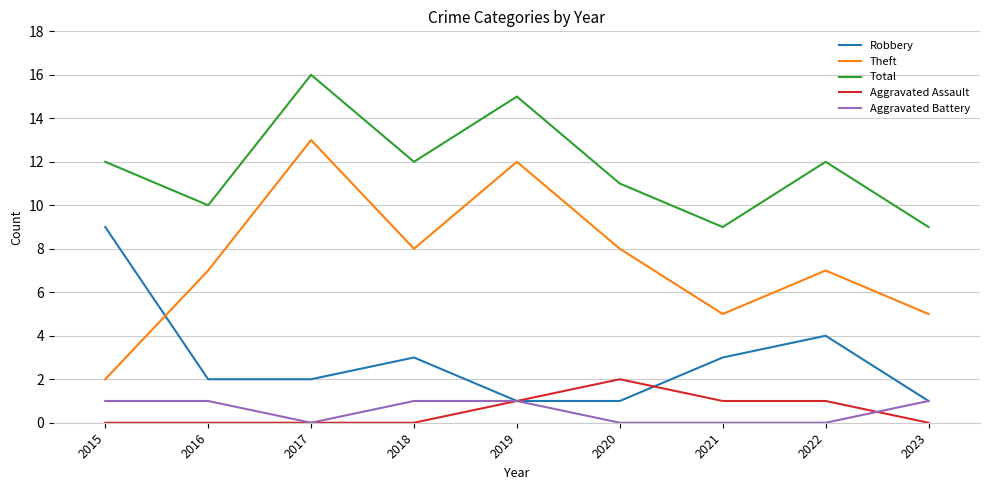

At which label does Theft reach its peak?

2017